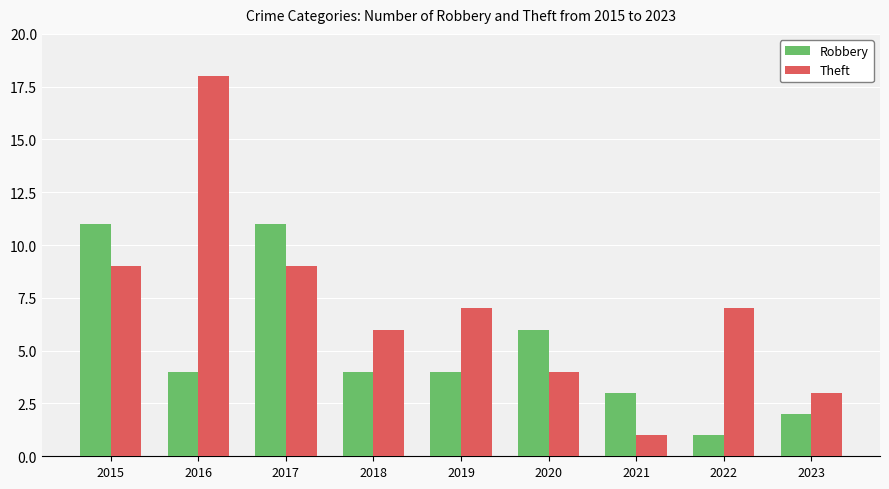

Count the number of data series in this chart.

2